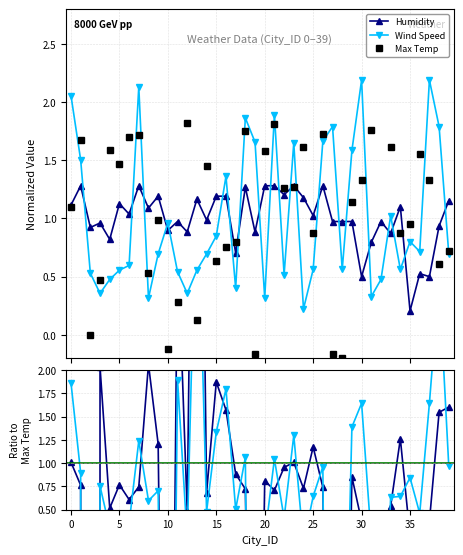

Between 17 and 27, which is larger?

27